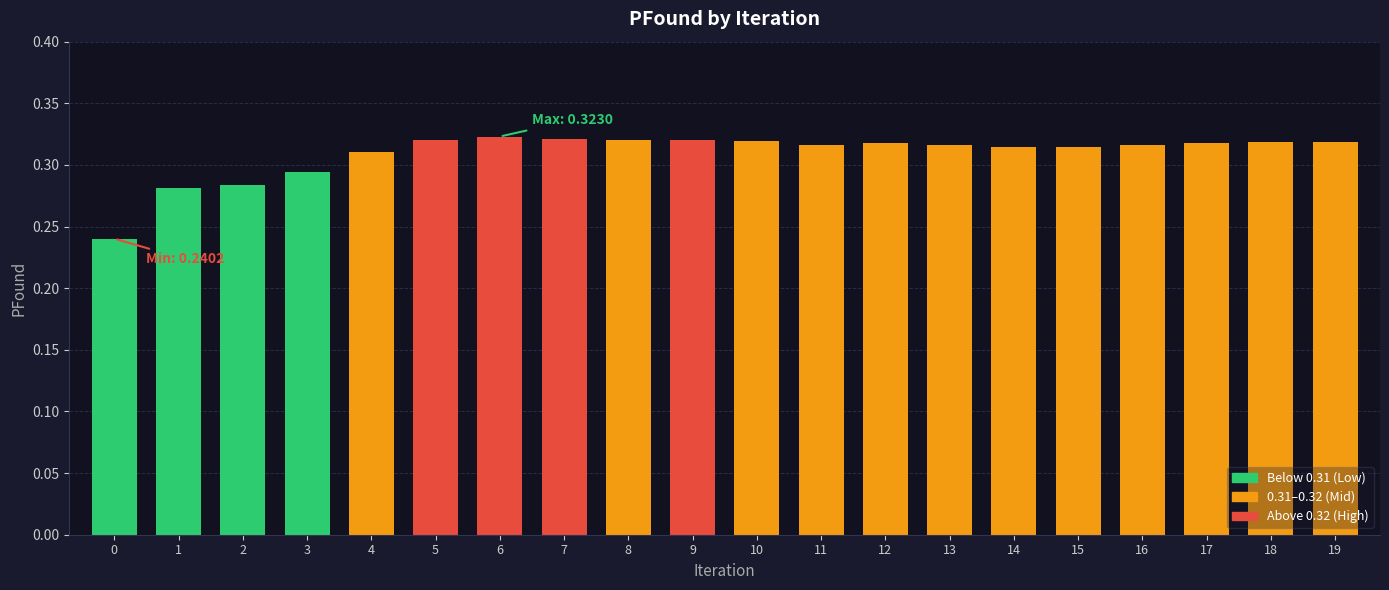

How many values are between 0 and 1?

20